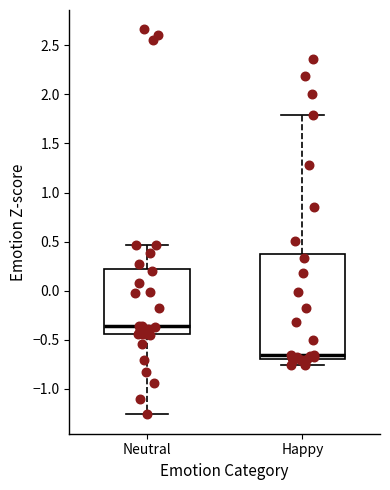

Reading left to right, transcribe this box plot: for each box, give where its median line is, the range the box spans, and where its two whiskers end, as read against the y-axis. The values are not printed on the chart, so give them approximately, as read against the axis.

Neutral: median -0.35, box -0.45 to 0.20, whiskers -1.25 to 0.45
Happy: median -0.65, box -0.70 to 0.35, whiskers -0.75 to 1.80